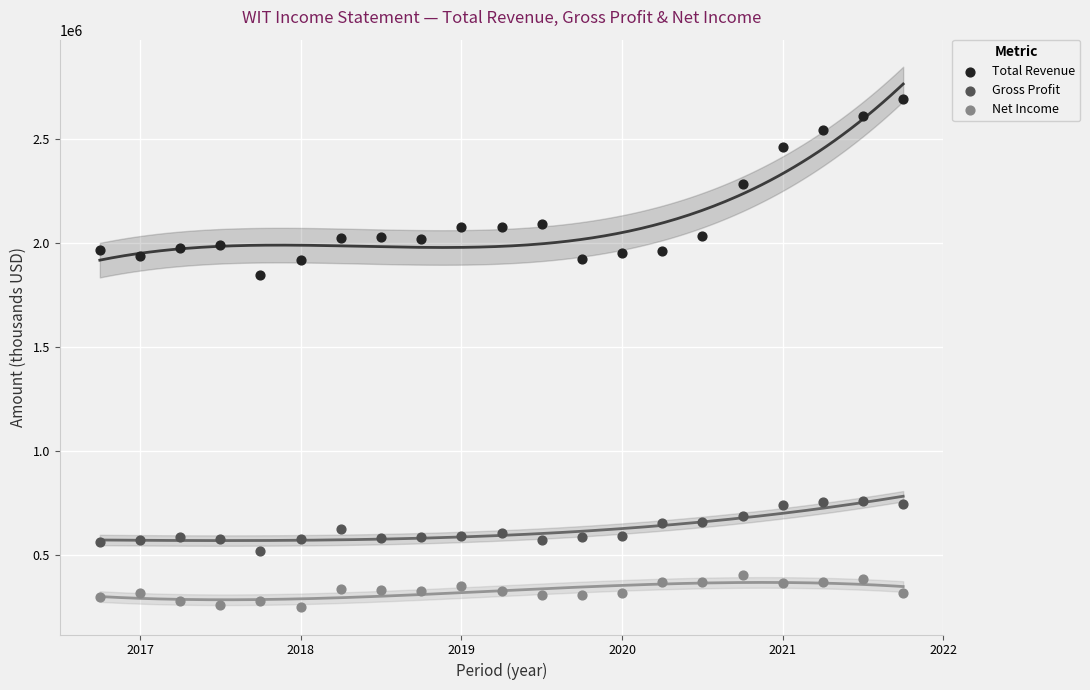

Which series contains the lowest Y value?

Net Income